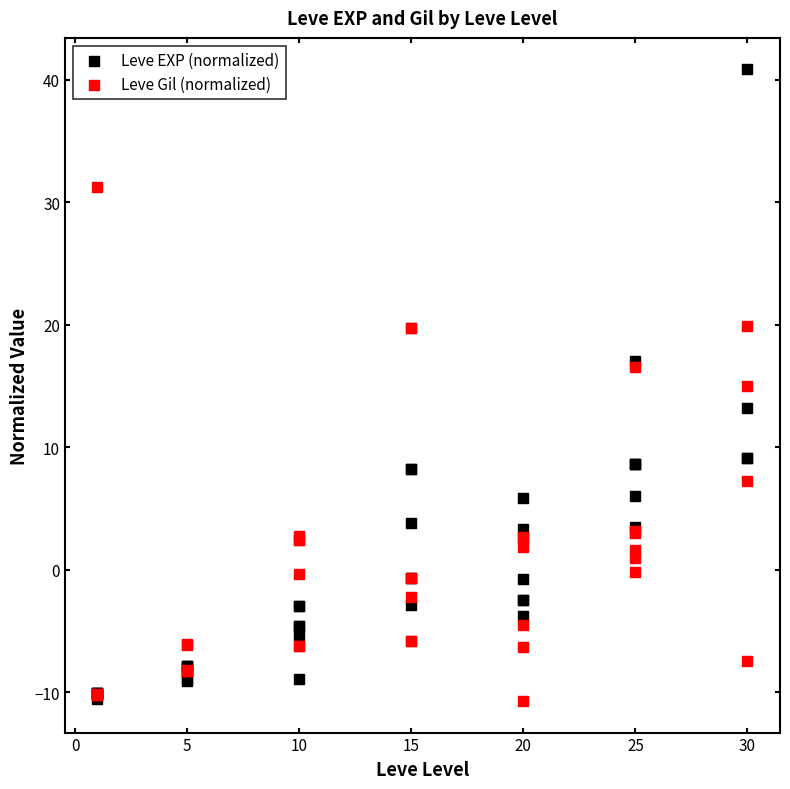

What are all the series names shown in the legend?

Leve EXP (normalized), Leve Gil (normalized)